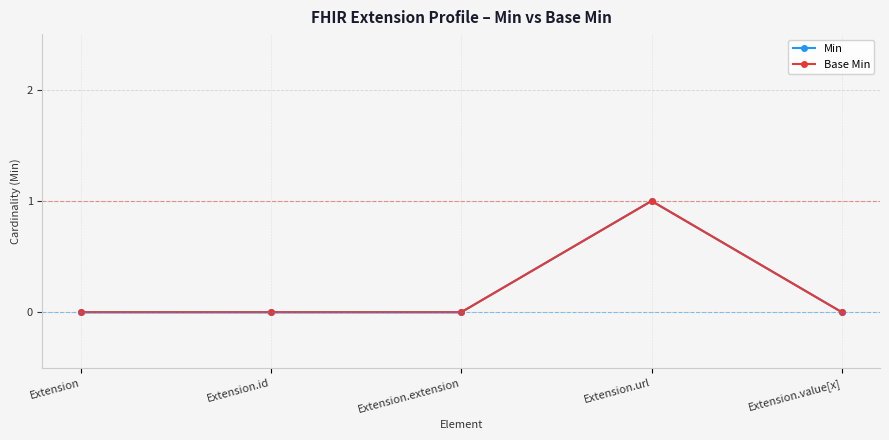

Rank the series by their maximum value, from lowest to highest.

Min, Base Min